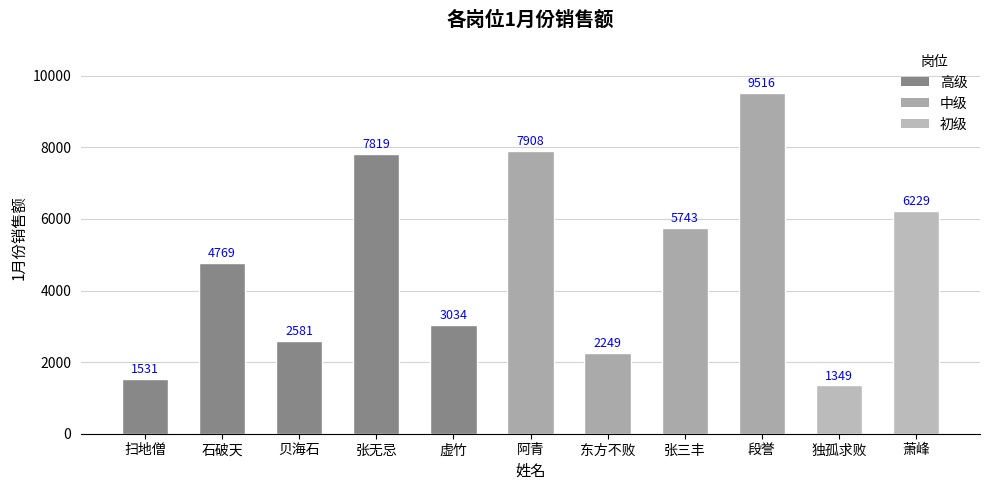

What is the label of the 5th bar from the left?

虚竹